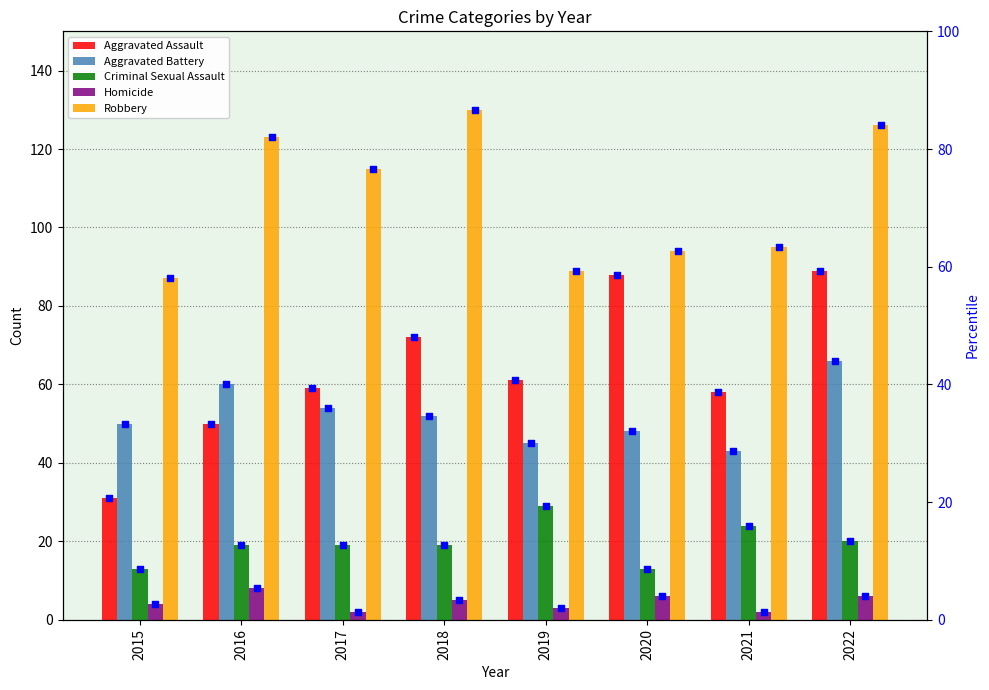

What is the total value across all series at 2022?

307